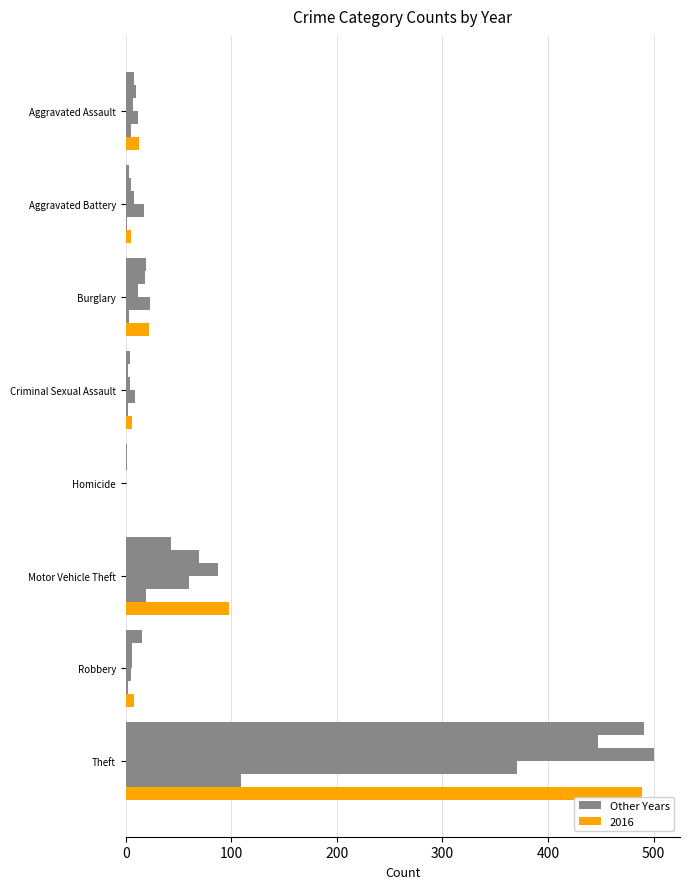

Count the number of categories in the chart.

8